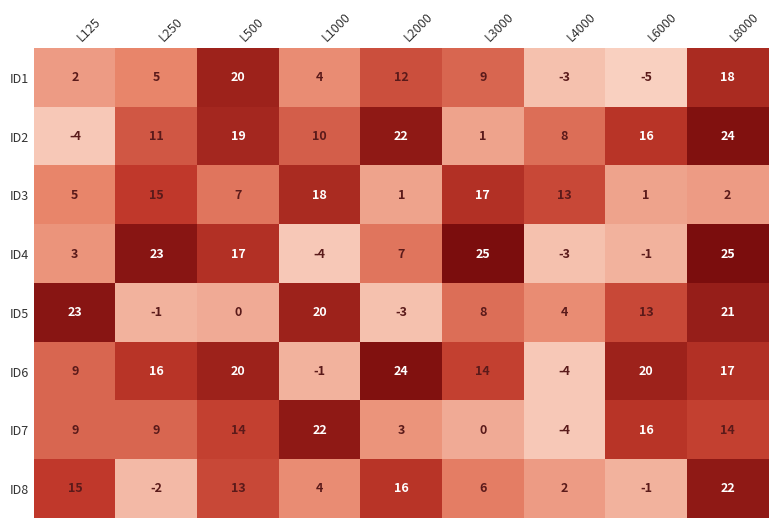

How many series are shown in this chart?

8